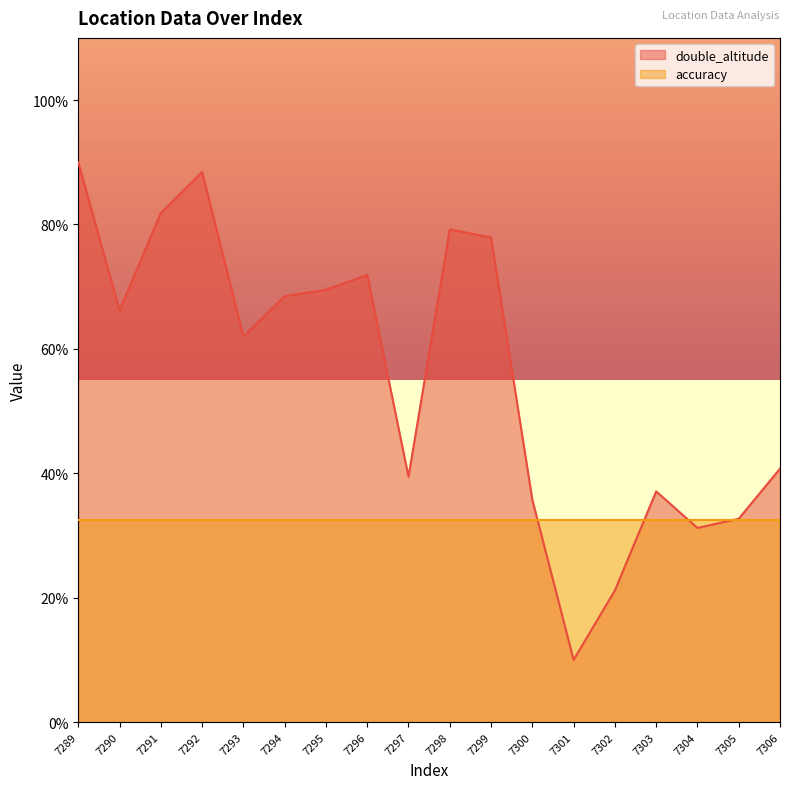

Where is the first local maximum?

7292